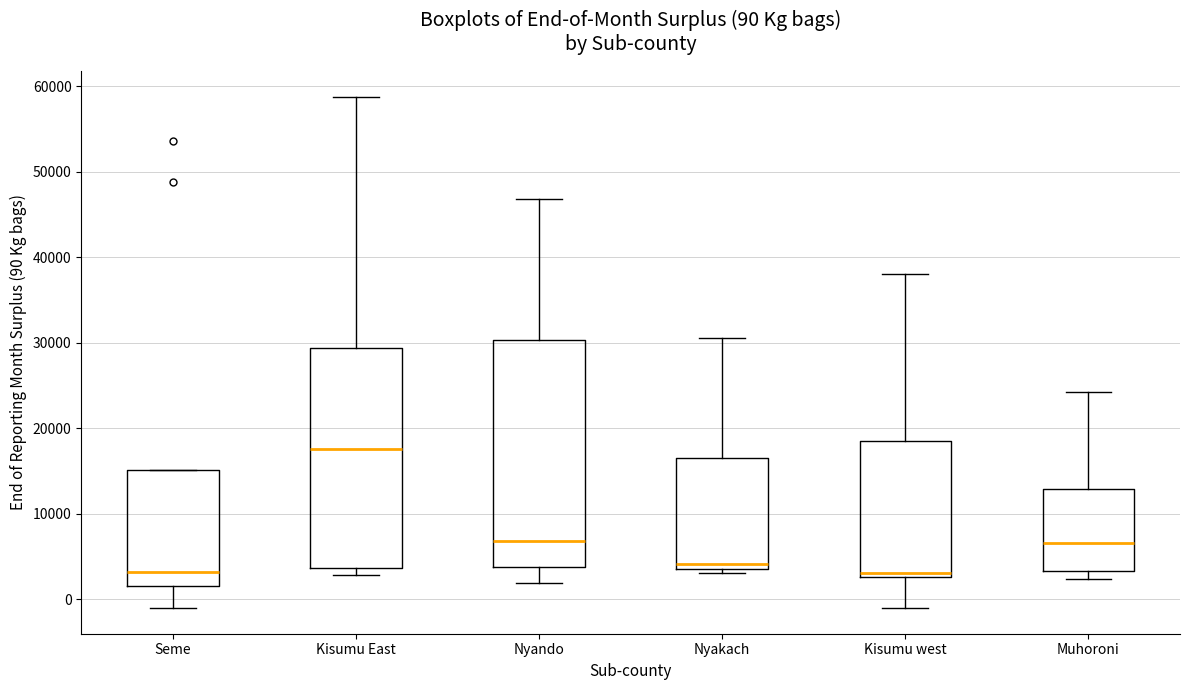

Which box has the highest median line?

Kisumu East